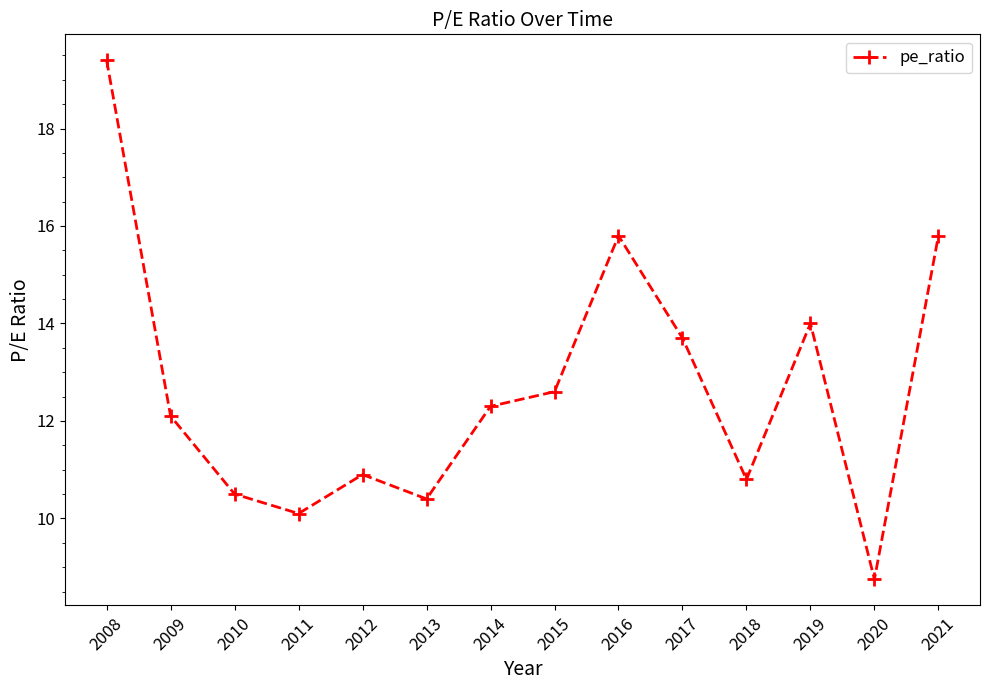

Reading right to left, extract all data points from this chart.

15.8	8.8	14.0	10.8	13.7	15.8	12.6	12.3	10.4	10.9	10.1	10.5	12.1	19.4